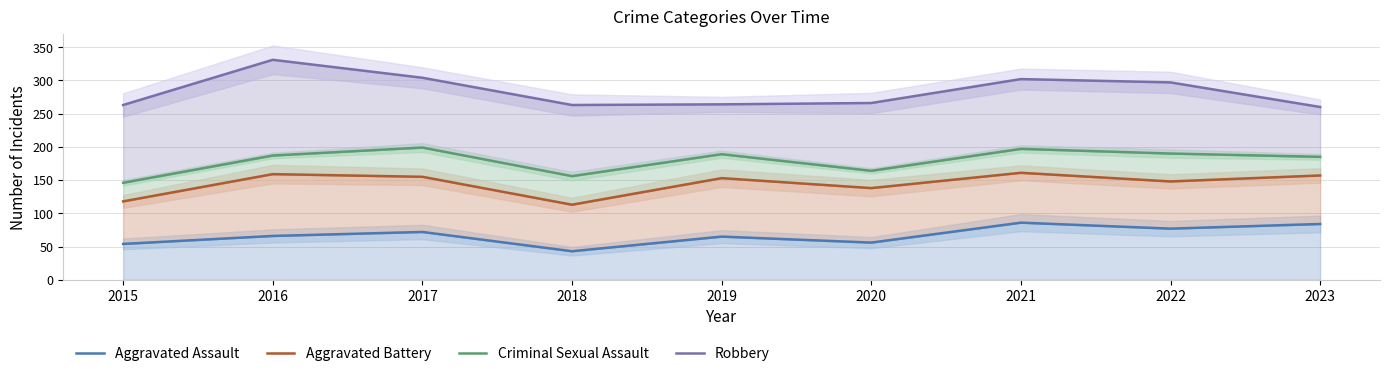

Reading left to right, what are all the values shown in this chart?

Aggravated Assault: 2015=54	2016=66	2017=72	2018=43	2019=65	2020=56	2021=86	2022=77	2023=84
Aggravated Battery: 2015=118	2016=159	2017=155	2018=113	2019=153	2020=138	2021=161	2022=148	2023=157
Criminal Sexual Assault: 2015=146	2016=187	2017=199	2018=156	2019=189	2020=164	2021=197	2022=190	2023=185
Robbery: 2015=263	2016=331	2017=304	2018=263	2019=264	2020=266	2021=302	2022=297	2023=260